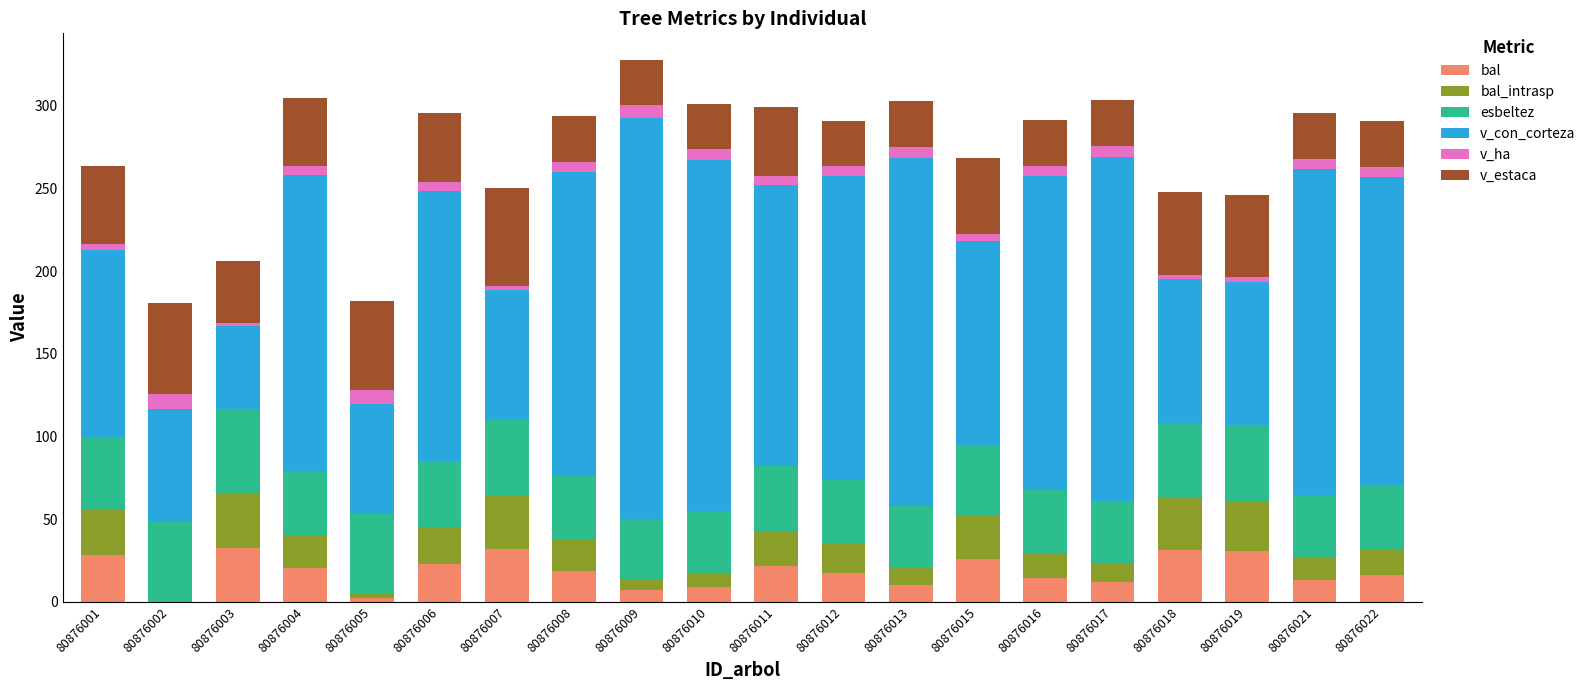

Are the bars grouped side by side (vs. stacked)?

No